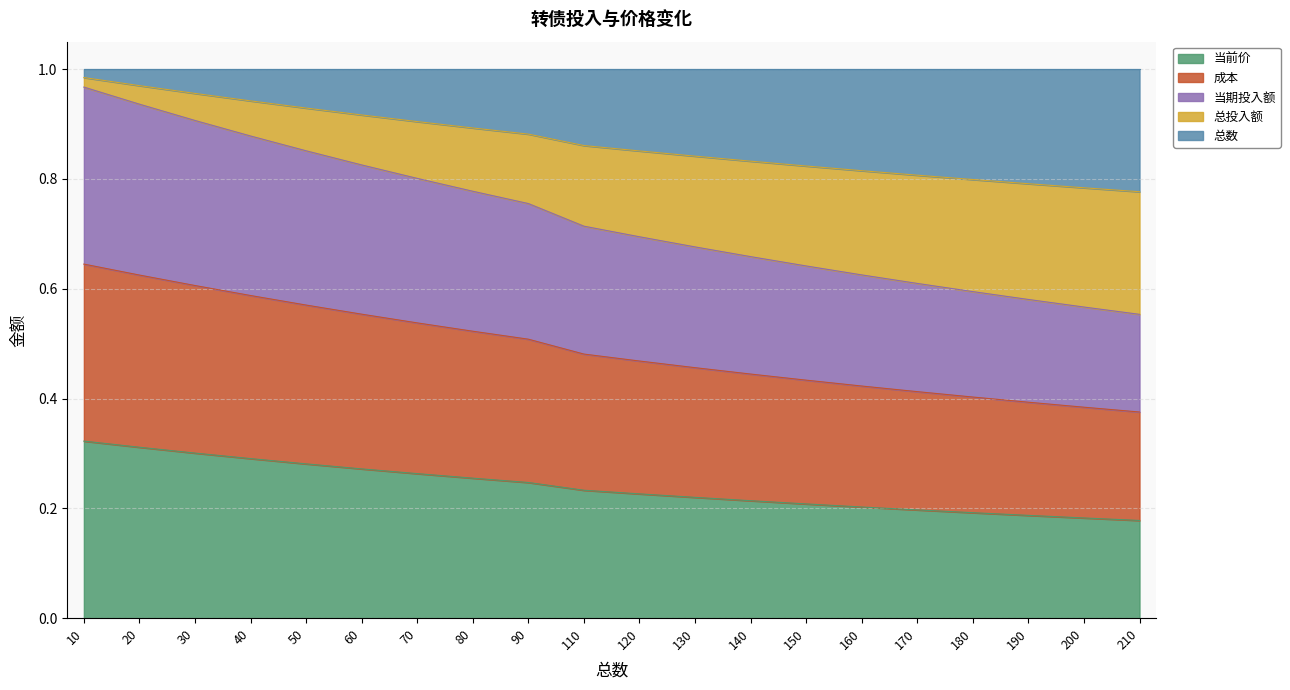

True or false: 当前价 and 成本 cross at least once.

False